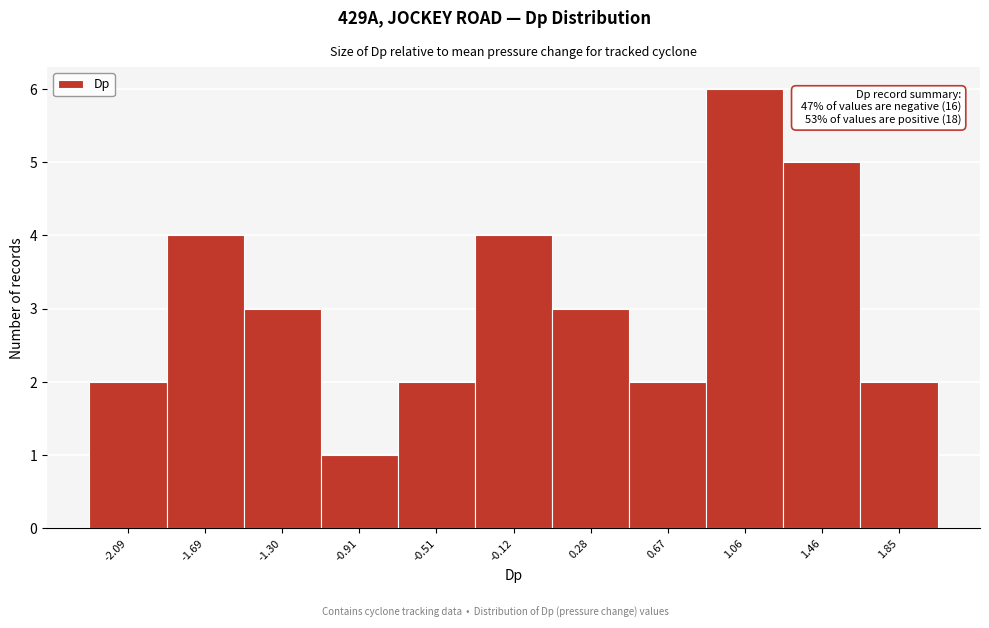

Over which range of the x-axis is the bar tallest?

0.85 to 1.25